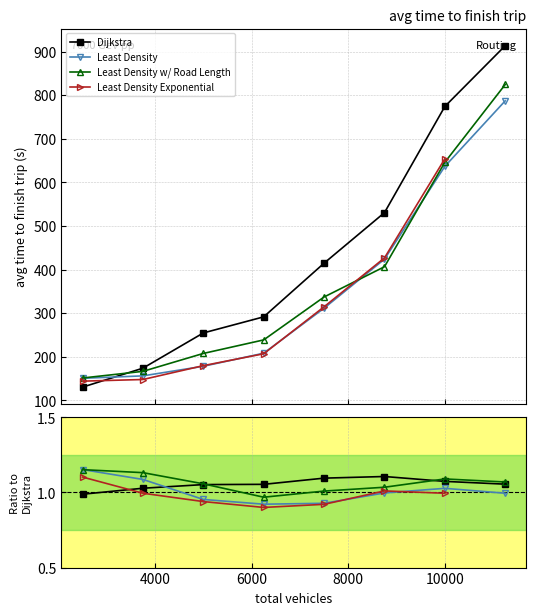

Between 5000 and 11250, which series saw the biggest shift?

Dijkstra